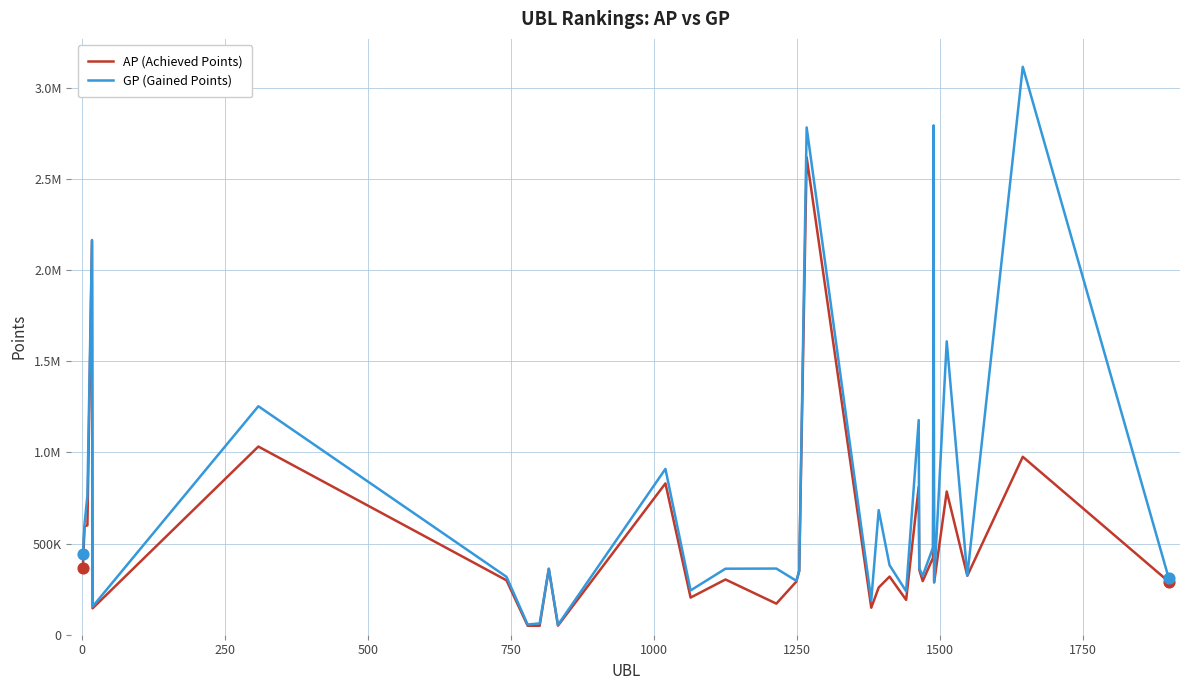

What are all the series names shown in the legend?

AP (Achieved Points), GP (Gained Points)